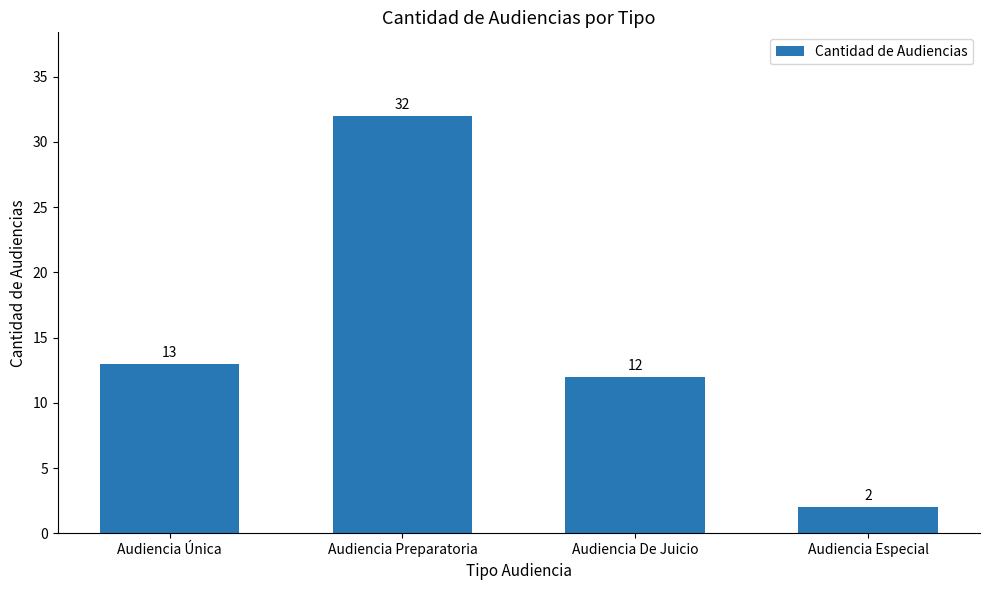

Are the bars grouped side by side (vs. stacked)?

No